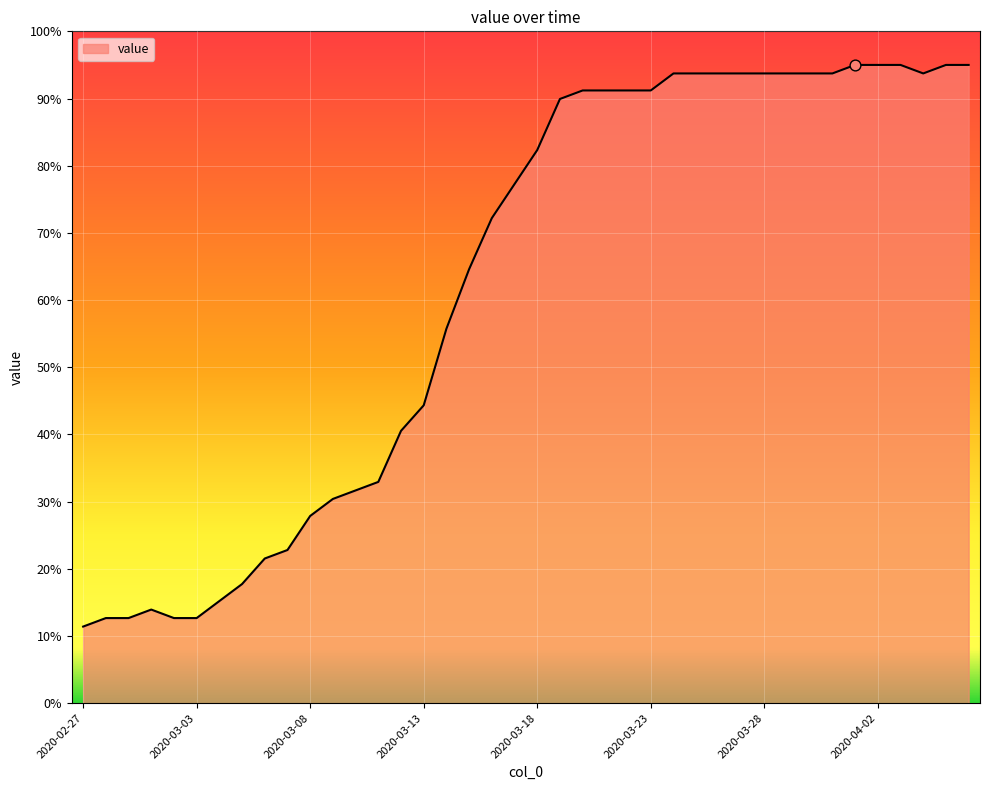

What is the maximum value shown in the chart?

95.0